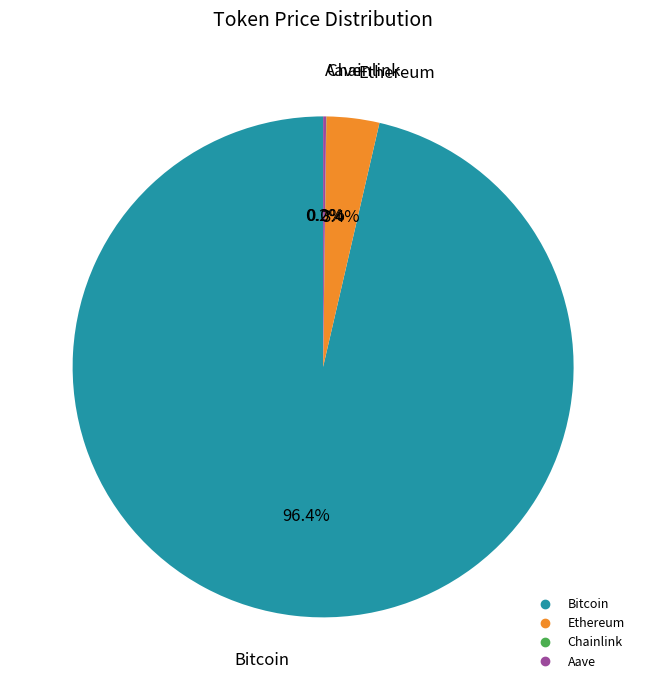

To the nearest percent, what portion does Bitcoin represent?

96%